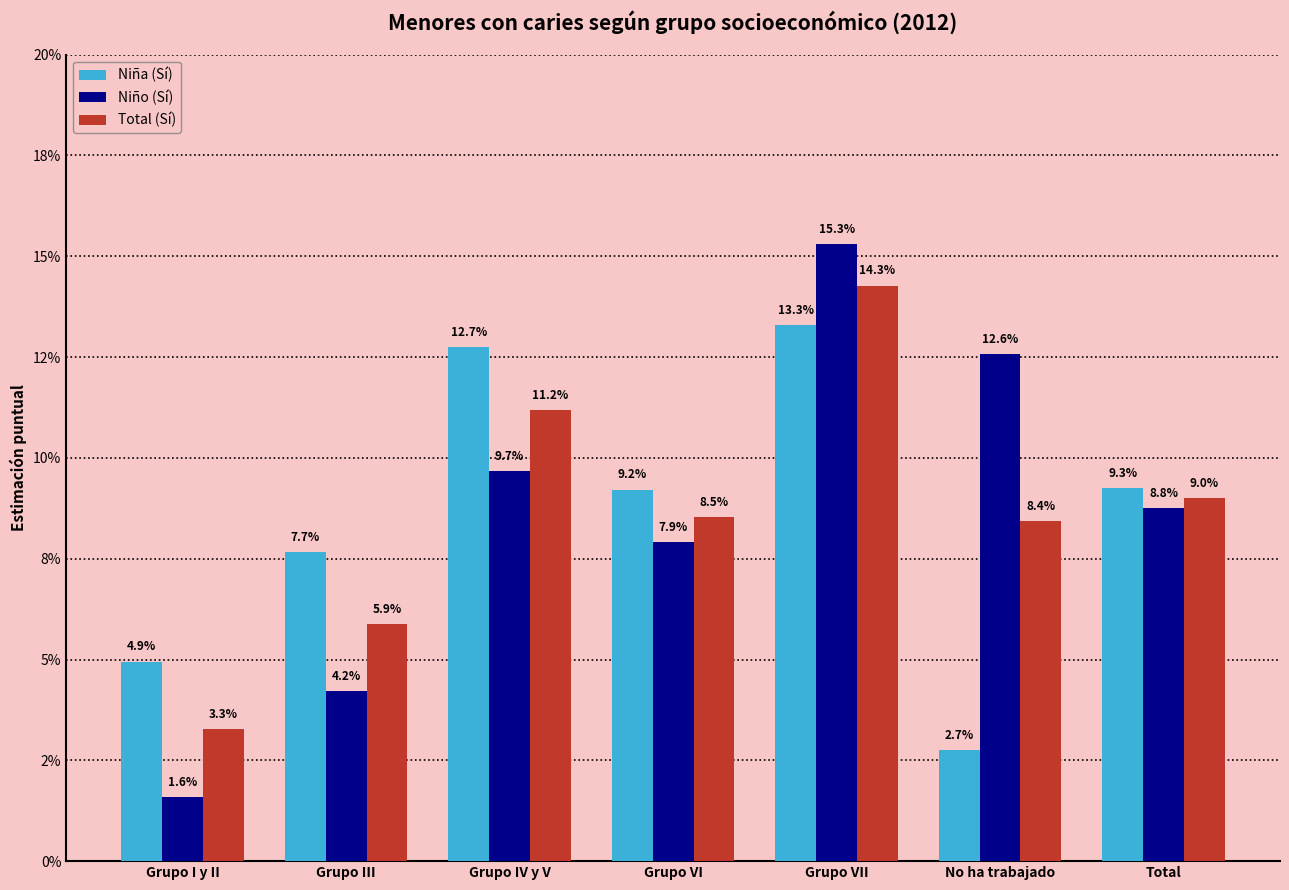

Are the bars grouped side by side (vs. stacked)?

Yes